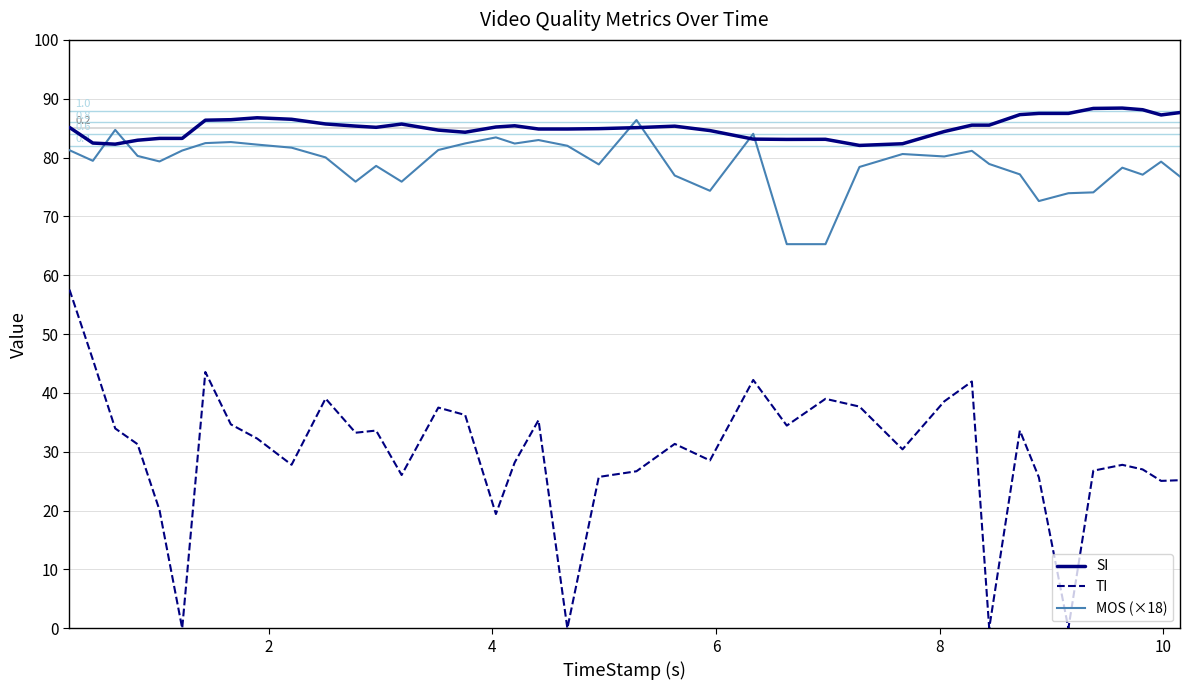

Which series has the widest spread of values?

TI